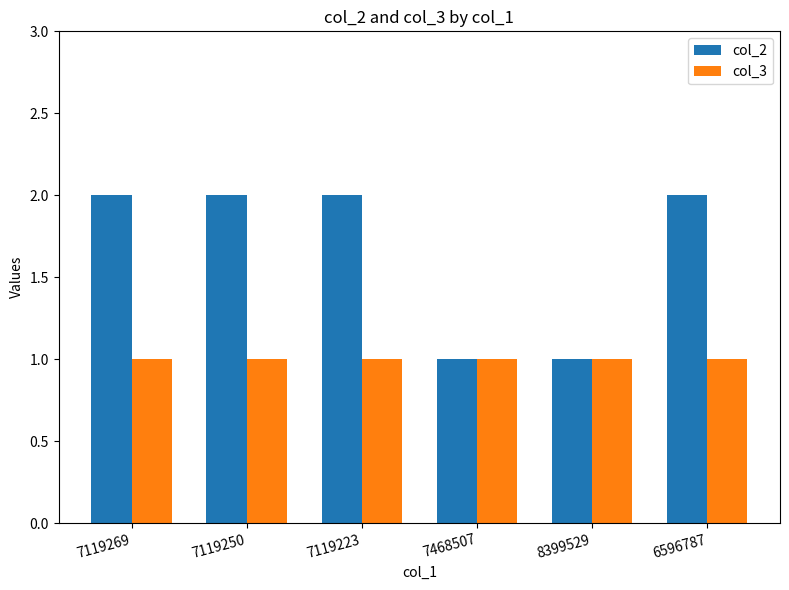

How many categories are shown in the chart?

6